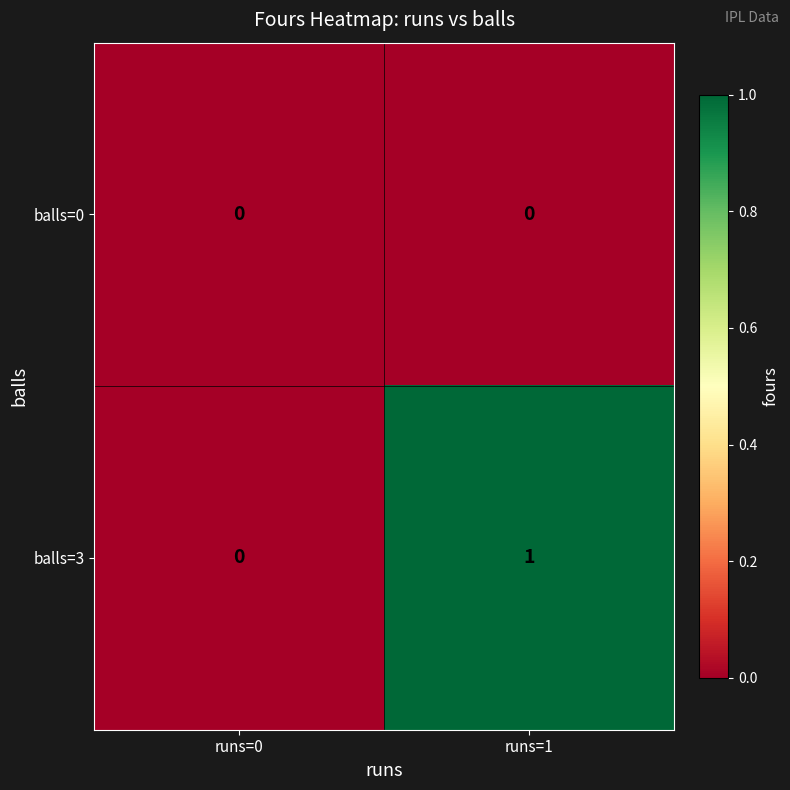

True or false: balls=0 has a value of 0 at runs=1.

True